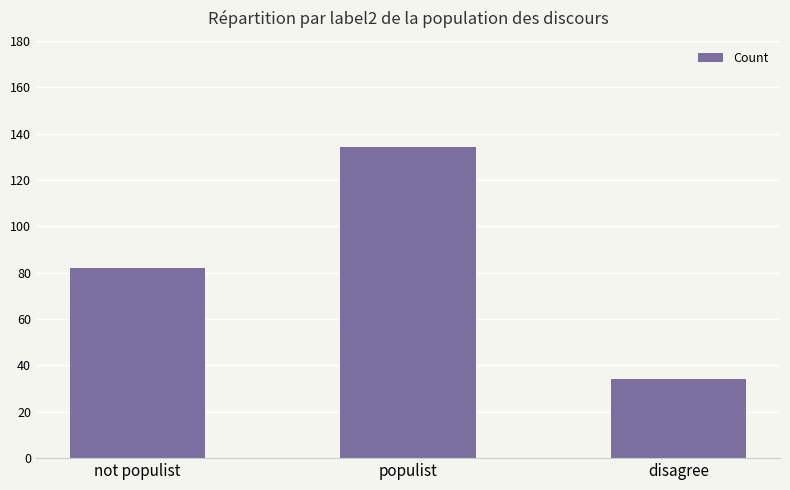

Reading left to right, transcribe all the data shown in this chart.

82	134	34